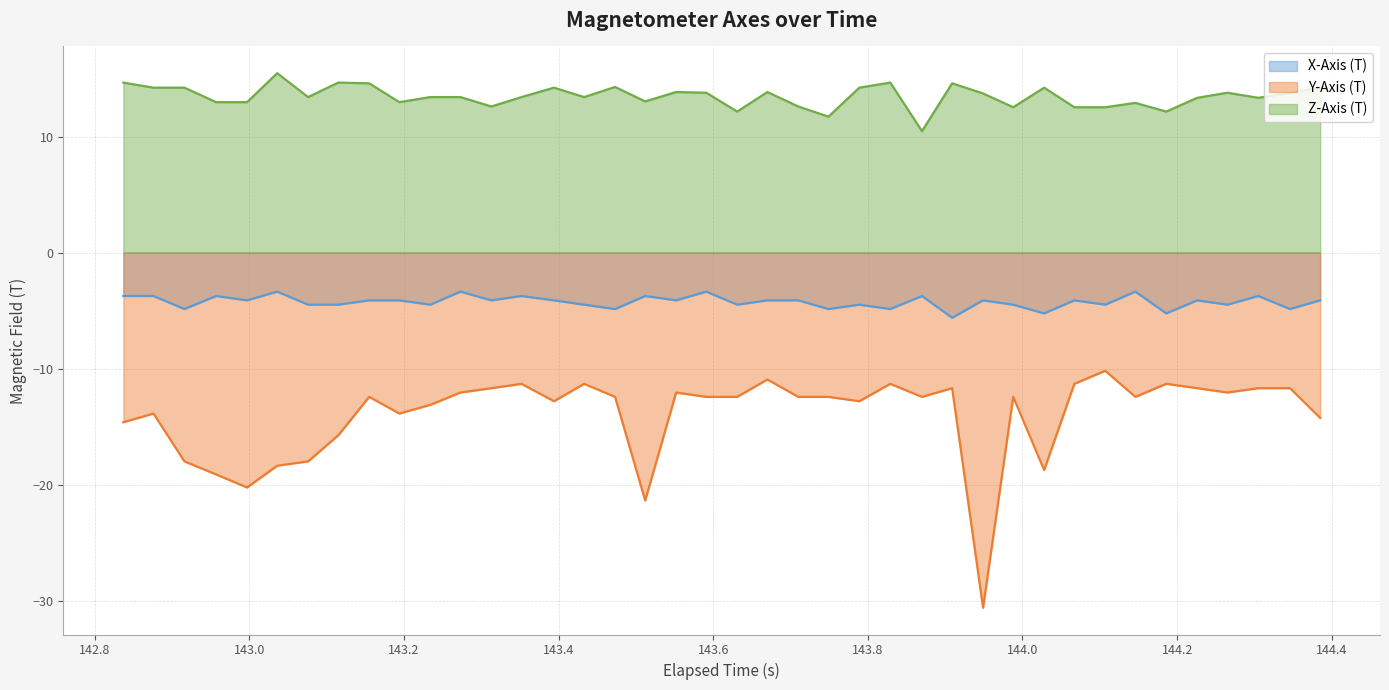

Which series has the largest total across all categories?

Z-Axis (T)